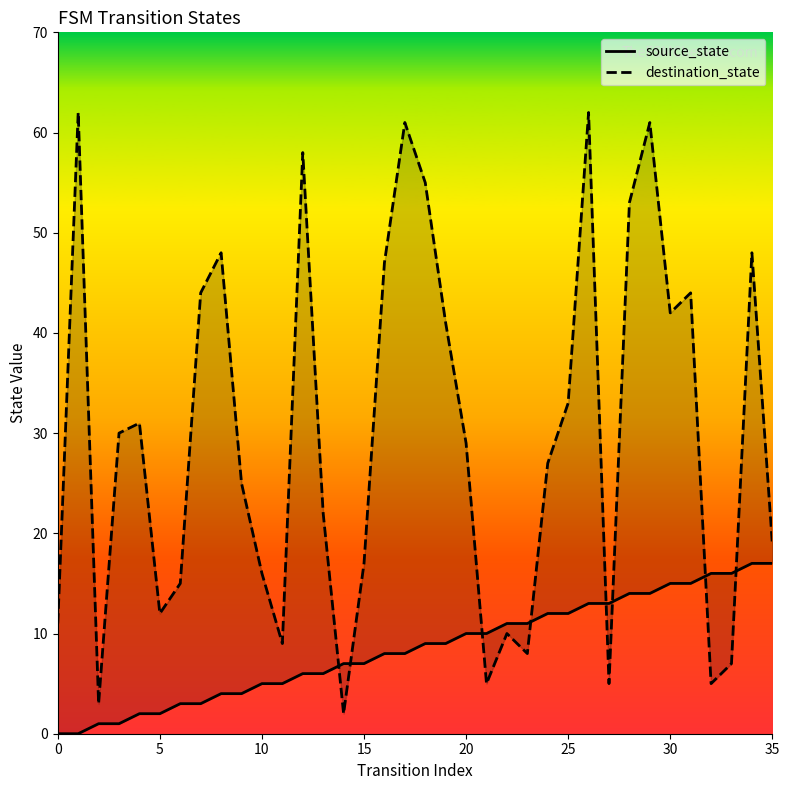

At which label does source_state reach its peak?

34